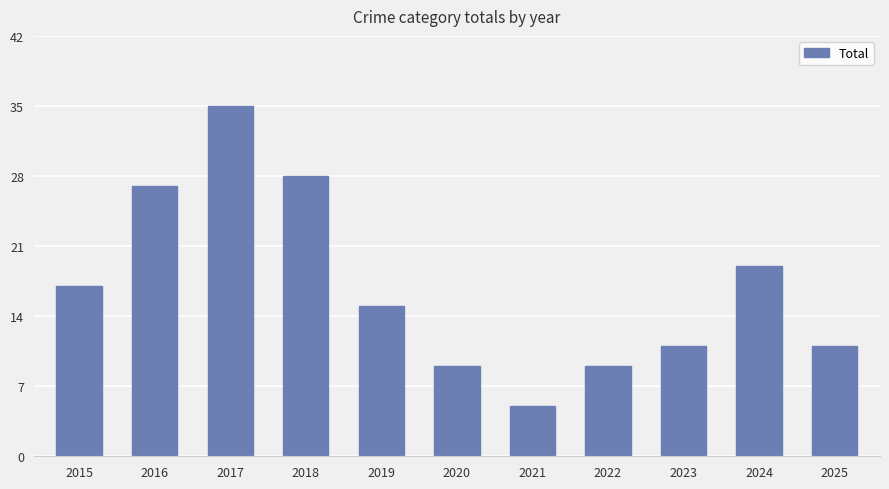

The value at 2020 is 3. True or false?

False